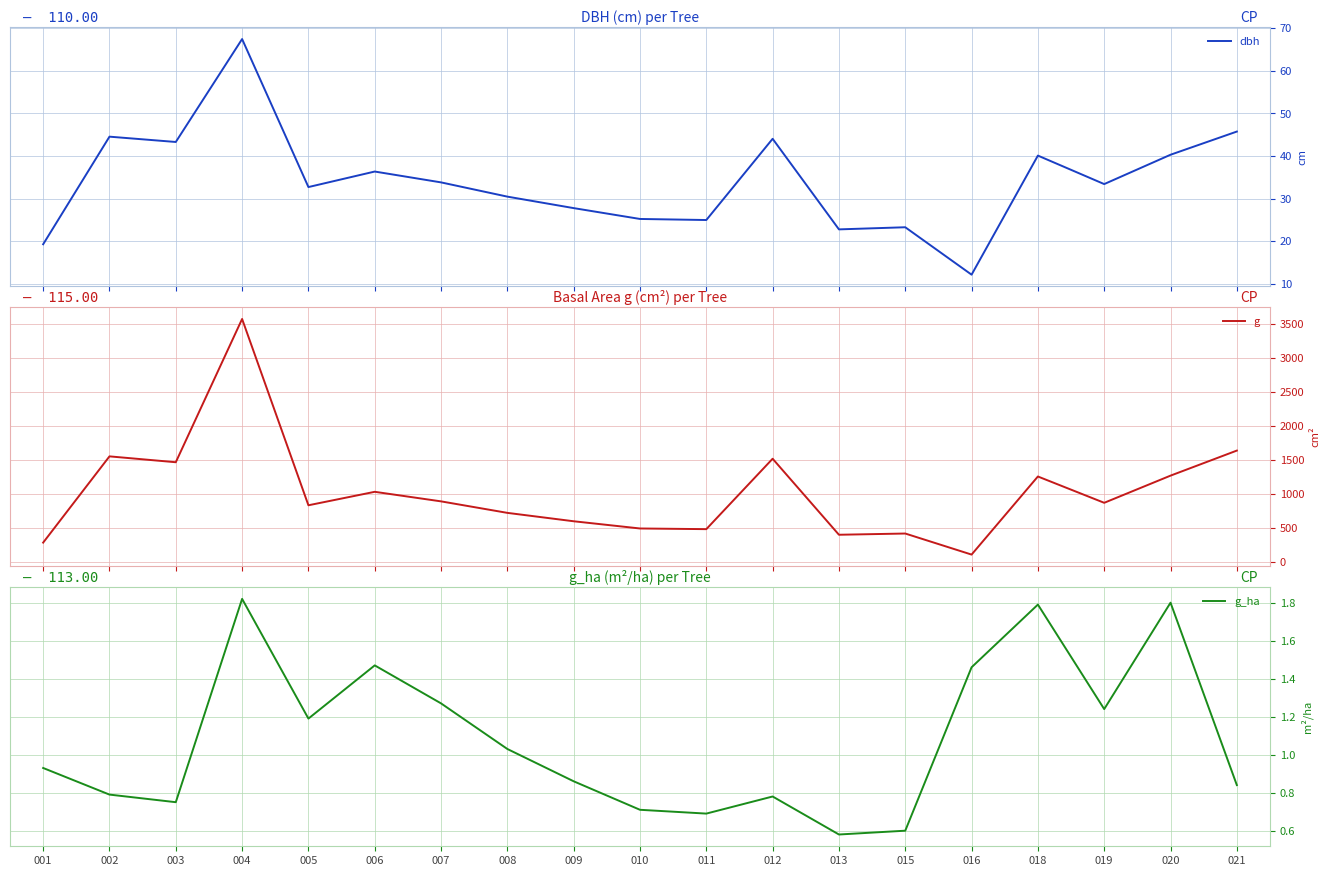

What is the total value across all series at 011?

514.6